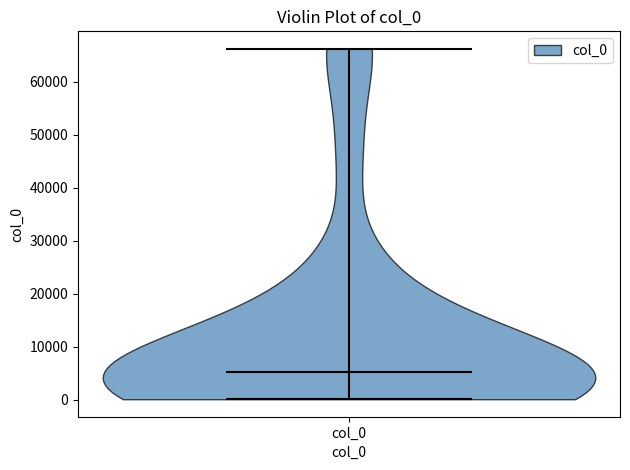

Read this violin plot against the y-axis: where its median line is, and the lowest and highest points the violin reaches. The values are not printed on the chart, so give them approximately, as read against the axis.

median line 5000, lowest point 0, highest point 66000